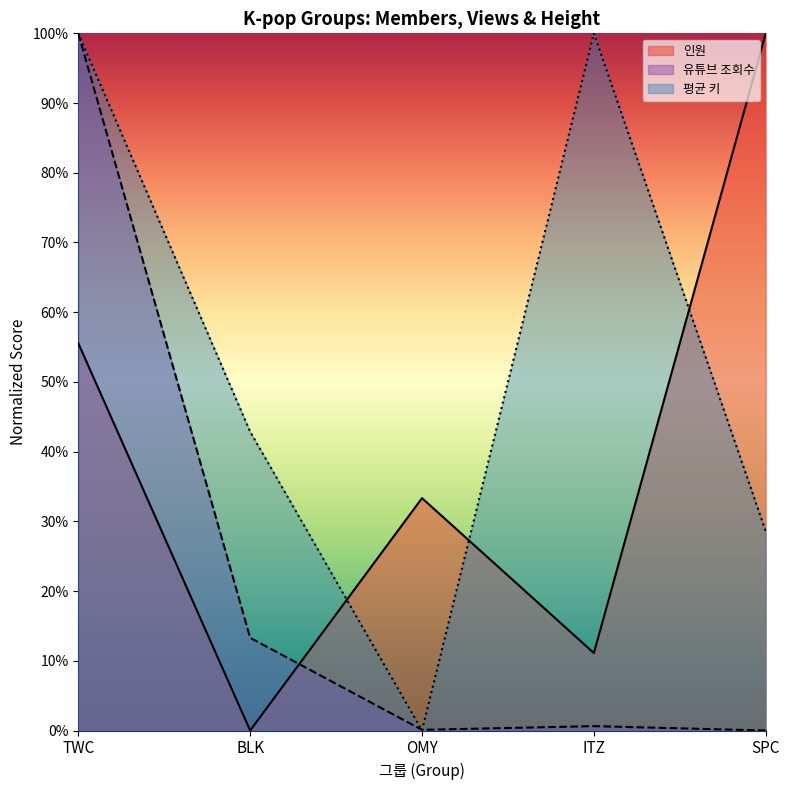

After their last crossing, which series has the higher values: 평균 키 or 유튜브 조회수?

평균 키